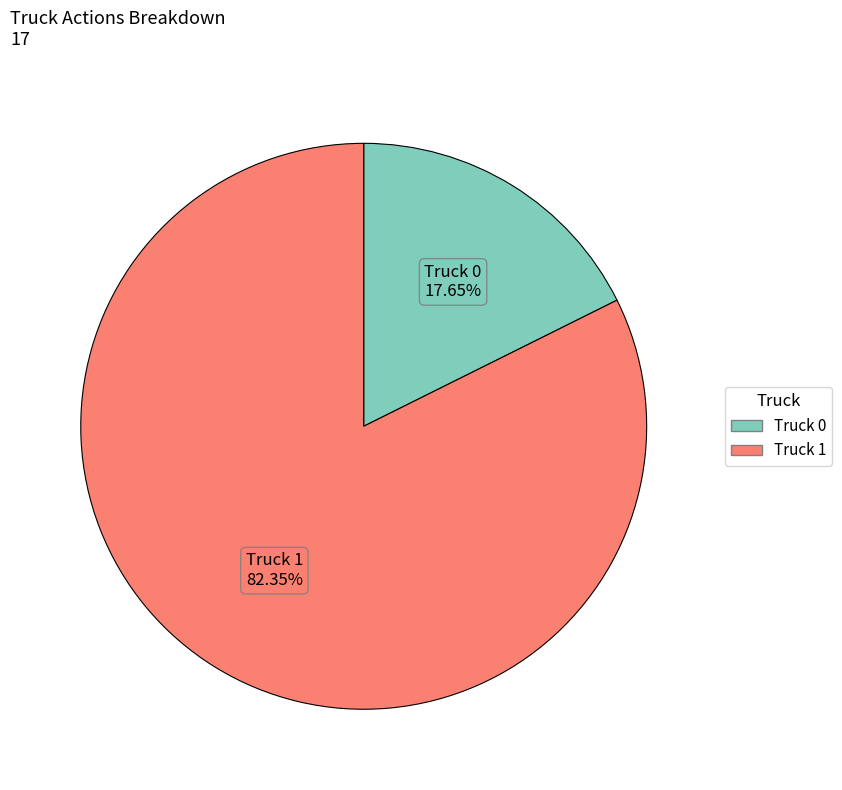

What percentage is the Truck 1 slice, to the nearest percent?

82%